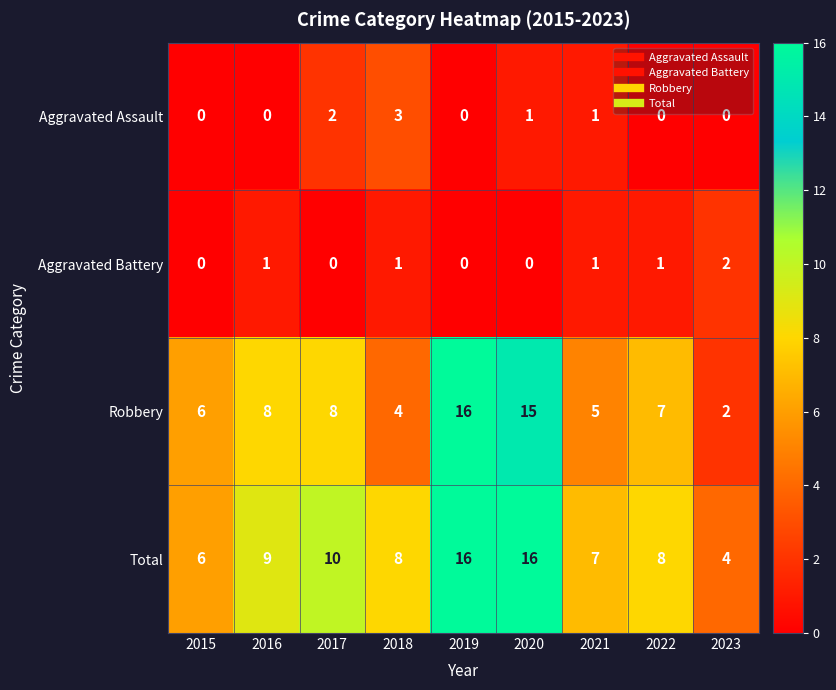

Which category has the highest value in the Aggravated Assault series?

2018